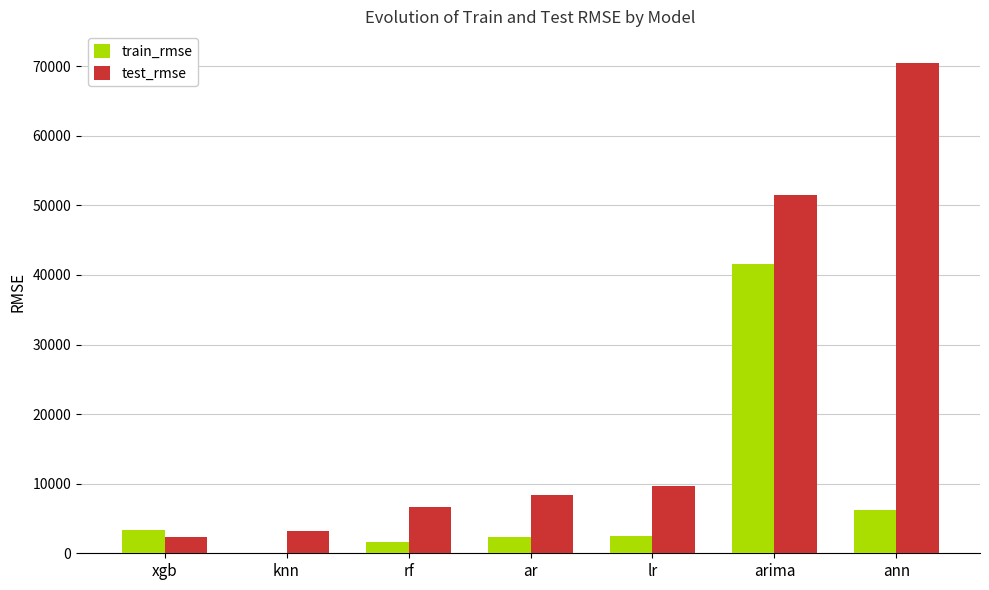

Which category has the highest value across all series?

ann